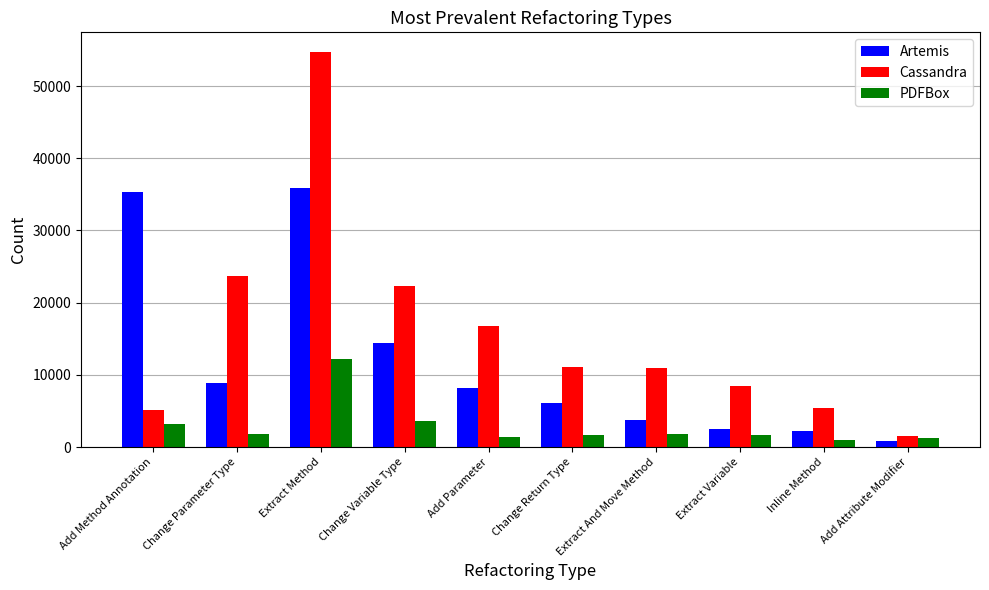

Rank the series by their maximum value, from highest to lowest.

Cassandra, Artemis, PDFBox